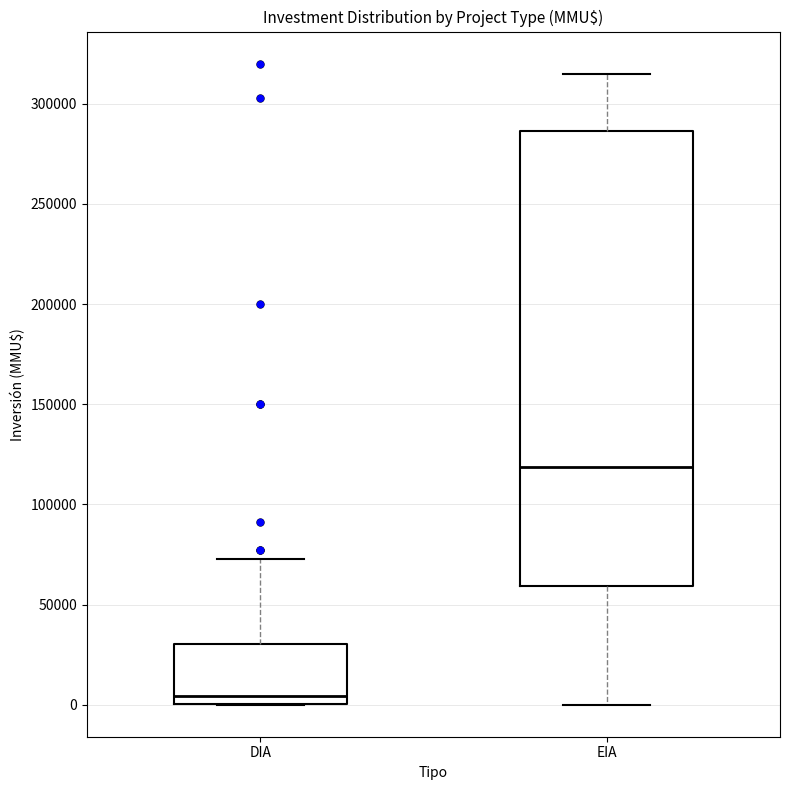

Reading left to right, transcribe this box plot: for each box, give where its median line is, the range the box spans, and where its two whiskers end, as read against the y-axis. The values are not printed on the chart, so give them approximately, as read against the axis.

DIA: median 5000, box 0 to 30000, whiskers 0 to 75000
EIA: median 120000, box 60000 to 285000, whiskers 0 to 315000